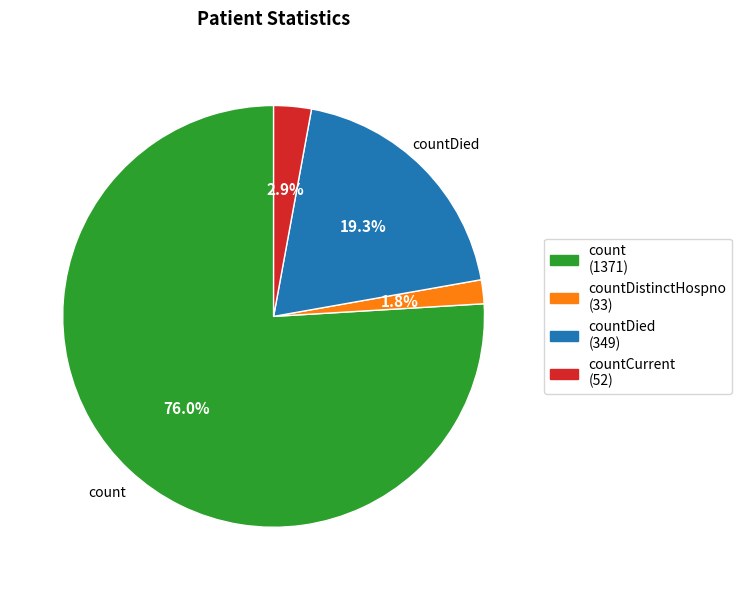

Does any single category account for the majority?

Yes